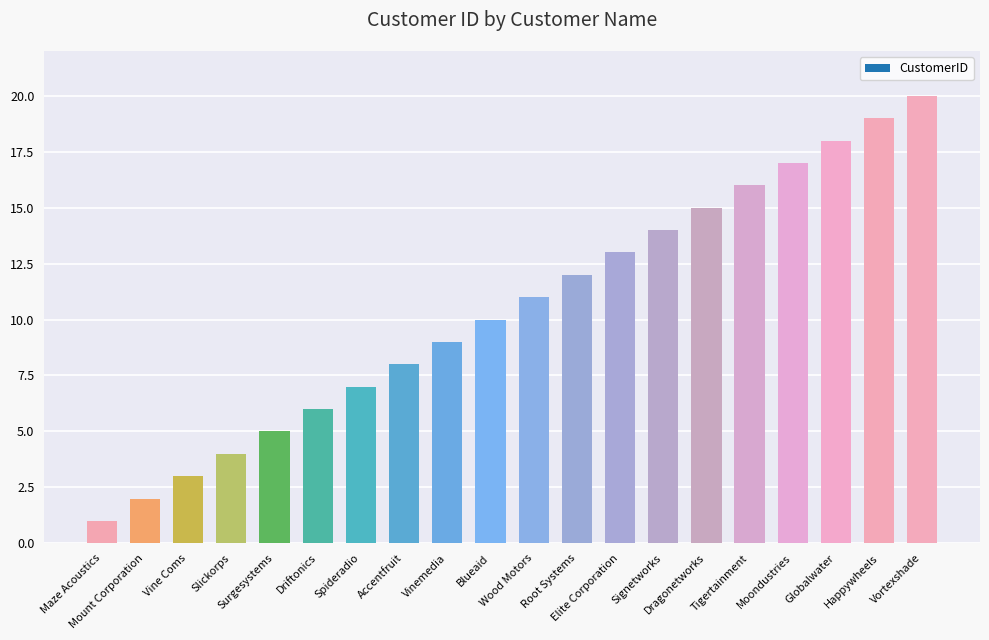

What is the difference between the values at Wood Motors and Globalwater?

7